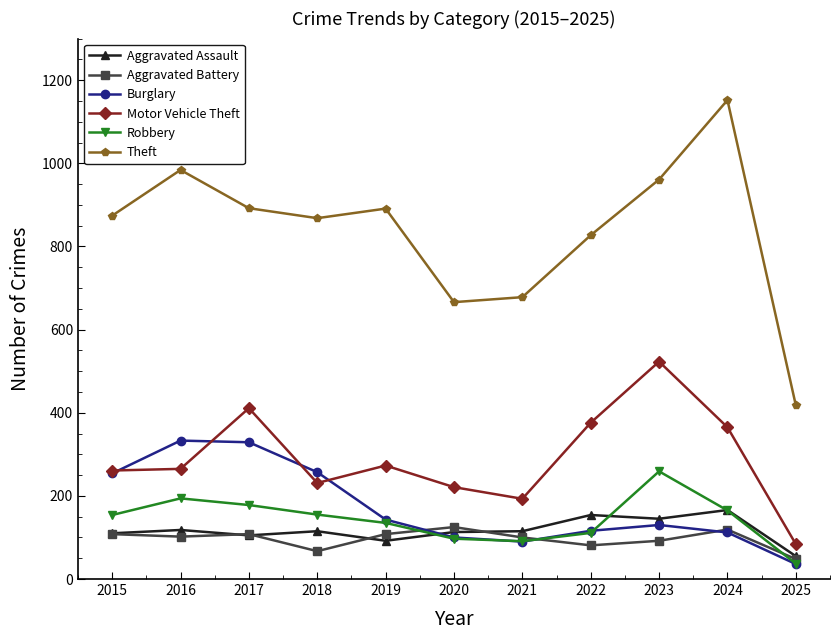

True or false: Motor Vehicle Theft and Robbery cross at least once.

False